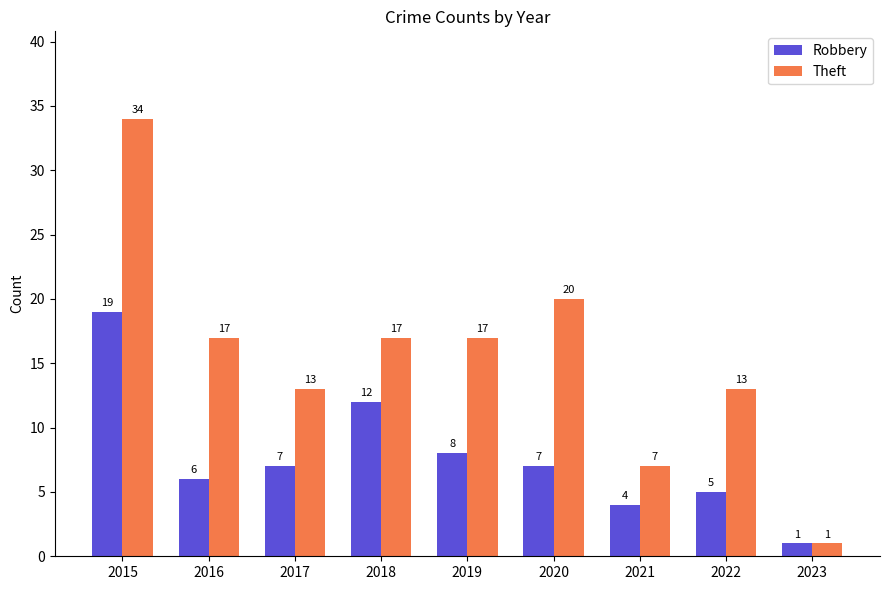

Read the Theft value at 2015, to the nearest 5.

35